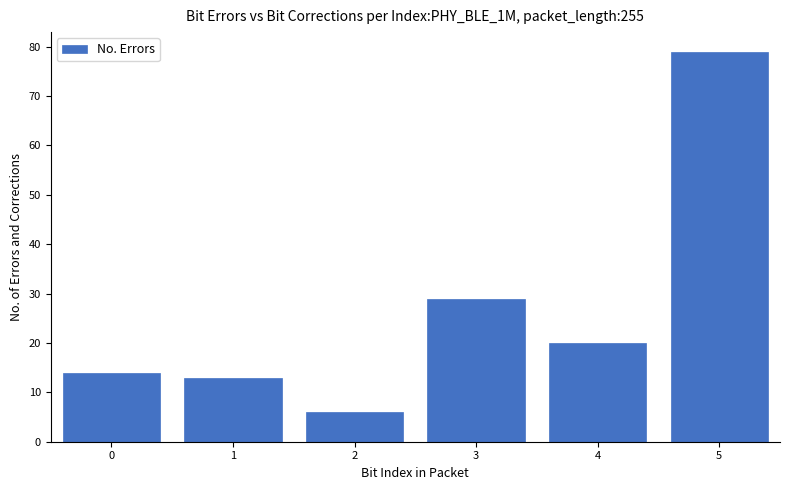

Reading left to right, what are all the values shown in this chart?

0=14	1=13	2=6	3=29	4=20	5=79